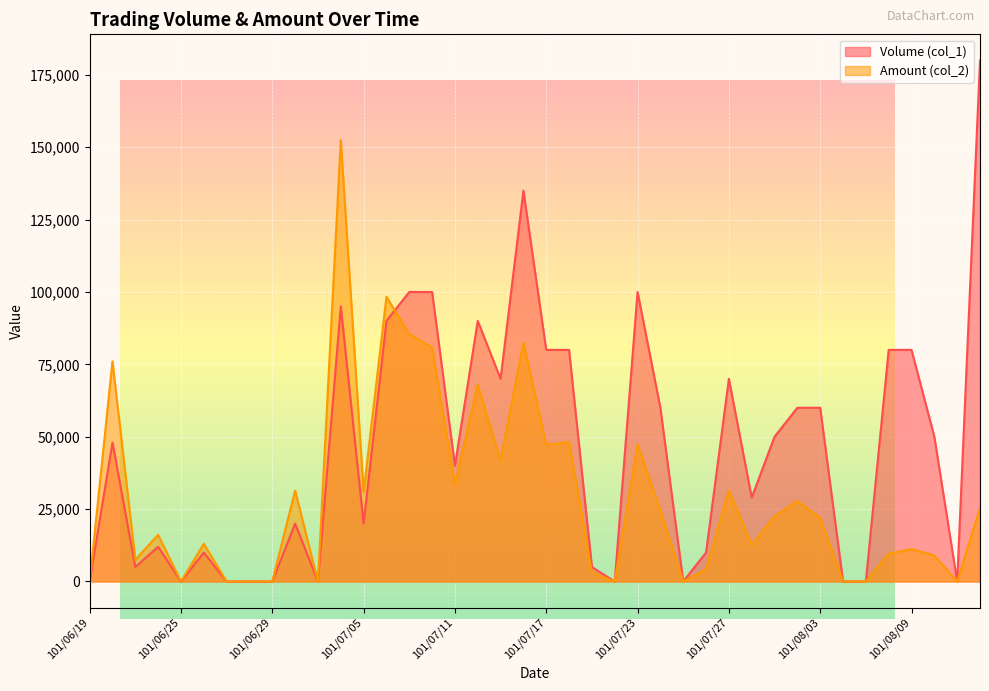

Count the number of categories in the chart.

40